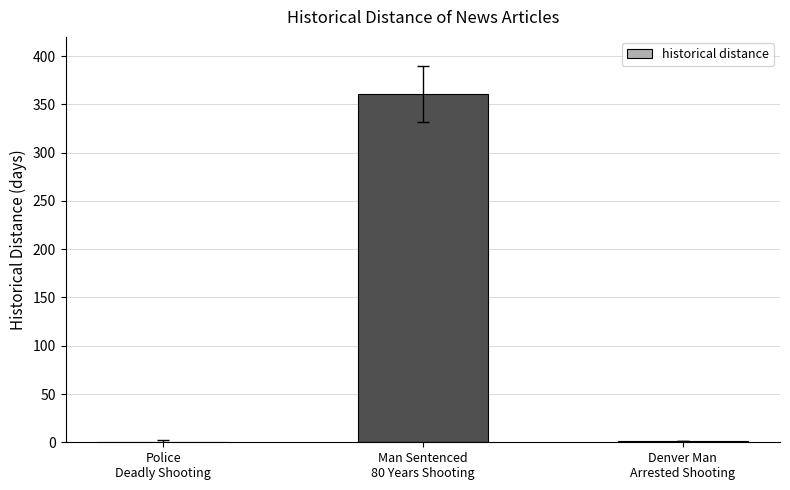

Does the chart contain stacked bars?

No